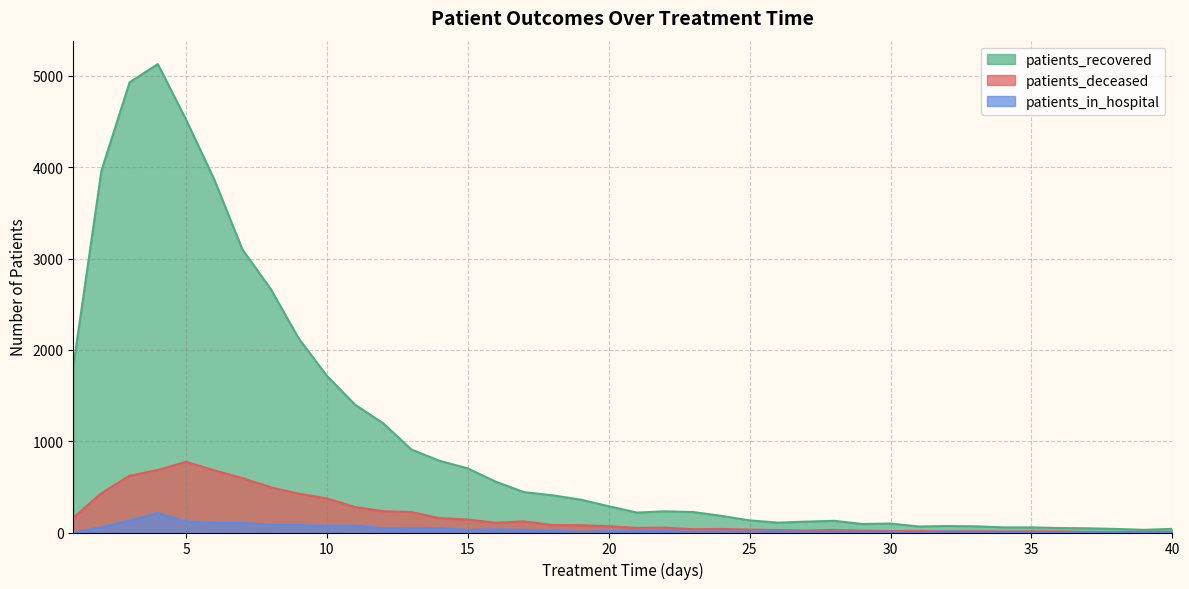

How many lines are shown in the chart?

3